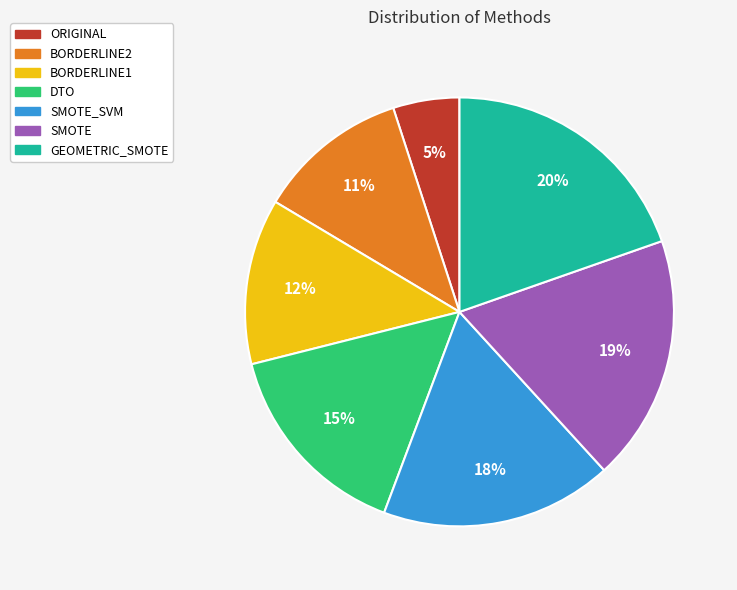

Which category has the smallest portion of the pie?

ORIGINAL